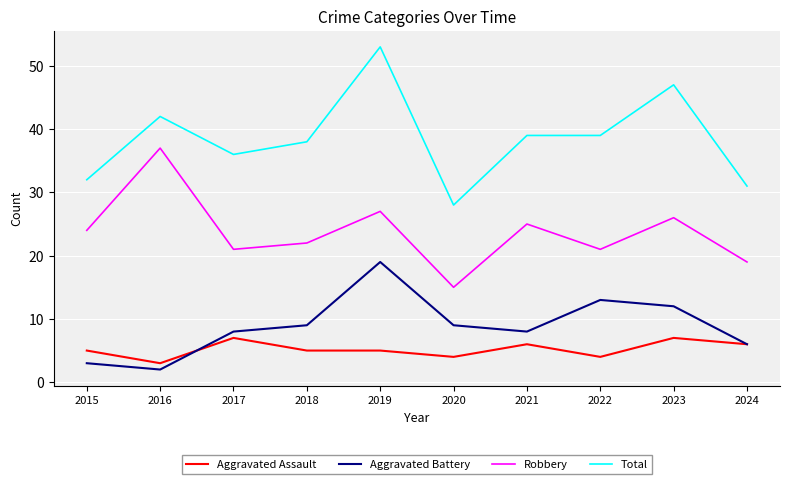

At which label does Robbery reach its minimum?

2020